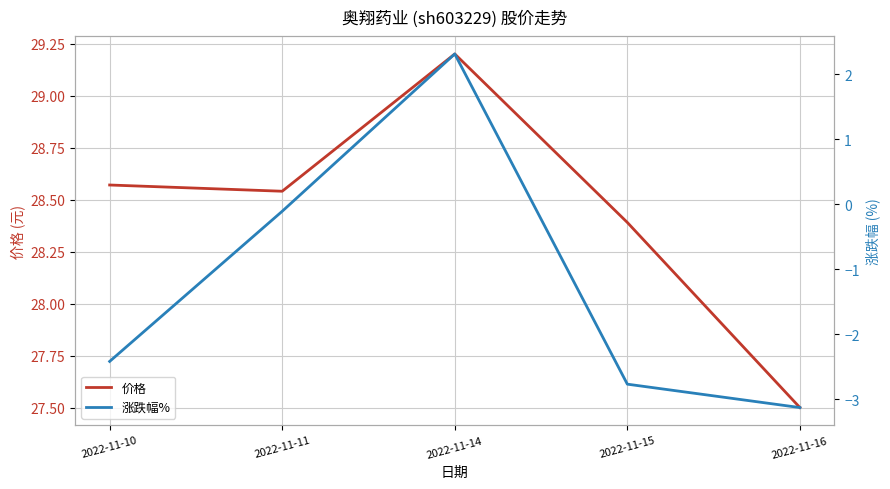

At which label does 涨跌幅% first exceed -2?

2022-11-11